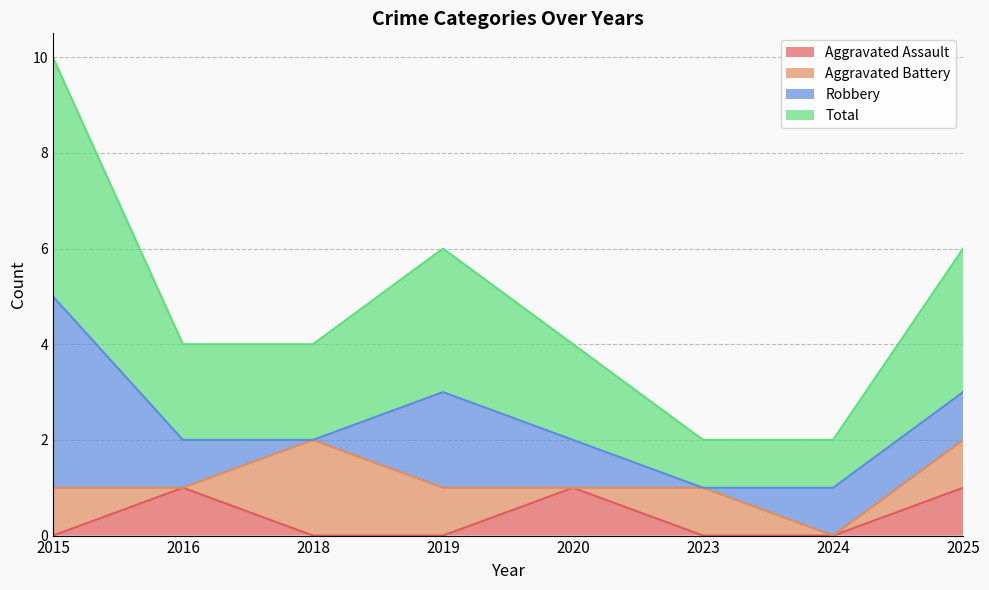

Which label corresponds to the largest value in the chart?

2015